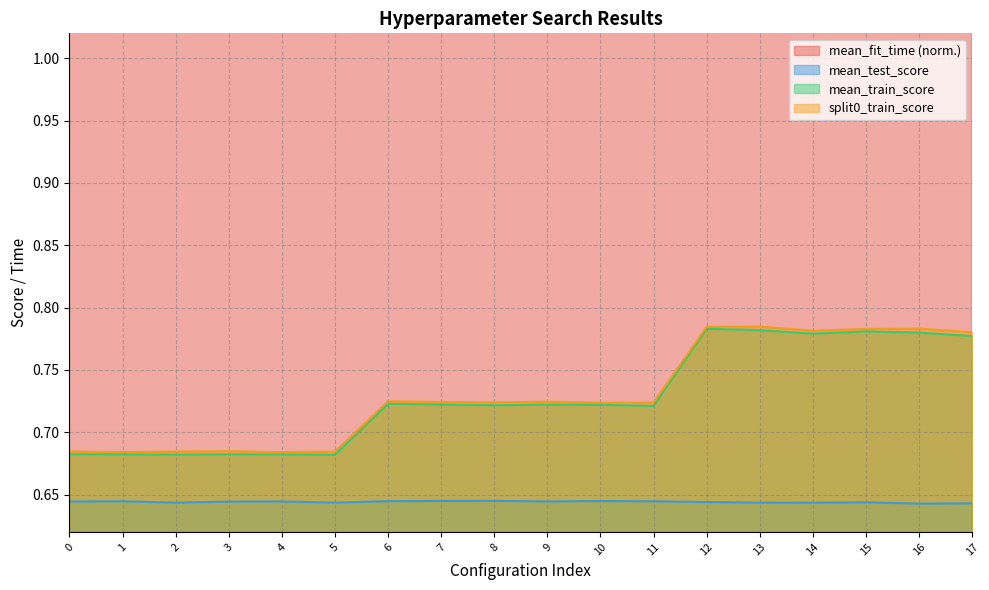

Count the number of categories in the chart.

18